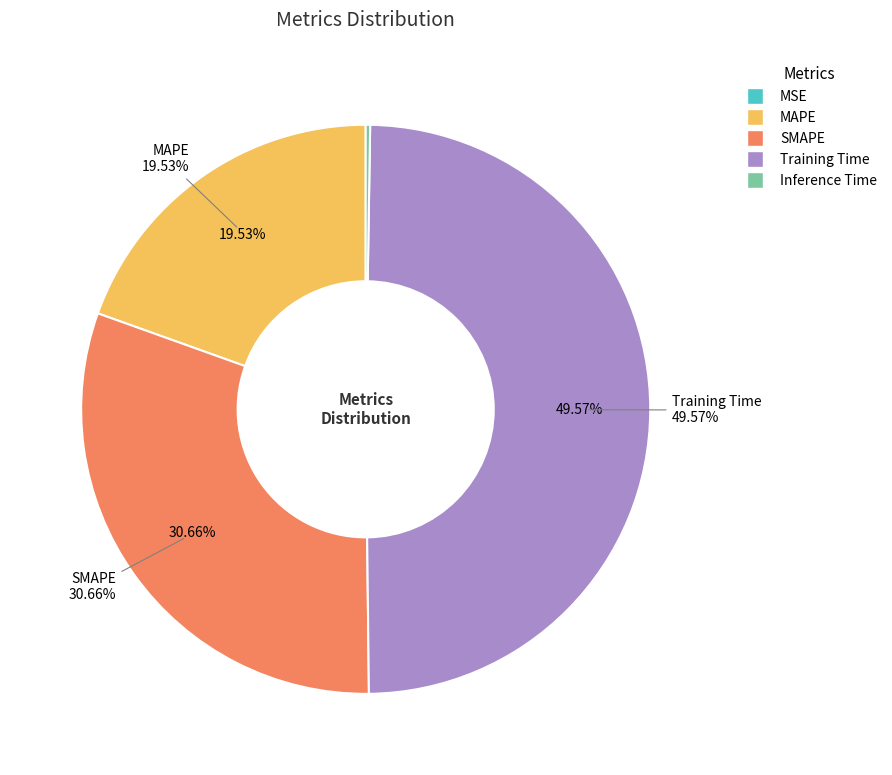

How much of the chart is everything except Inference Time?

99.7%